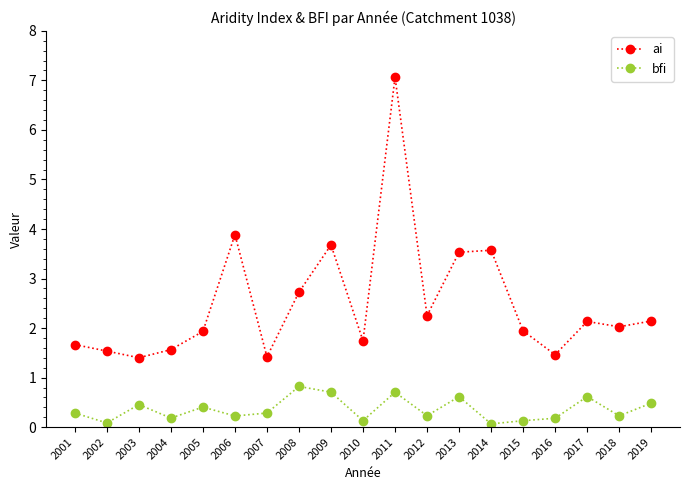

Where is the first local maximum for ai?

2006